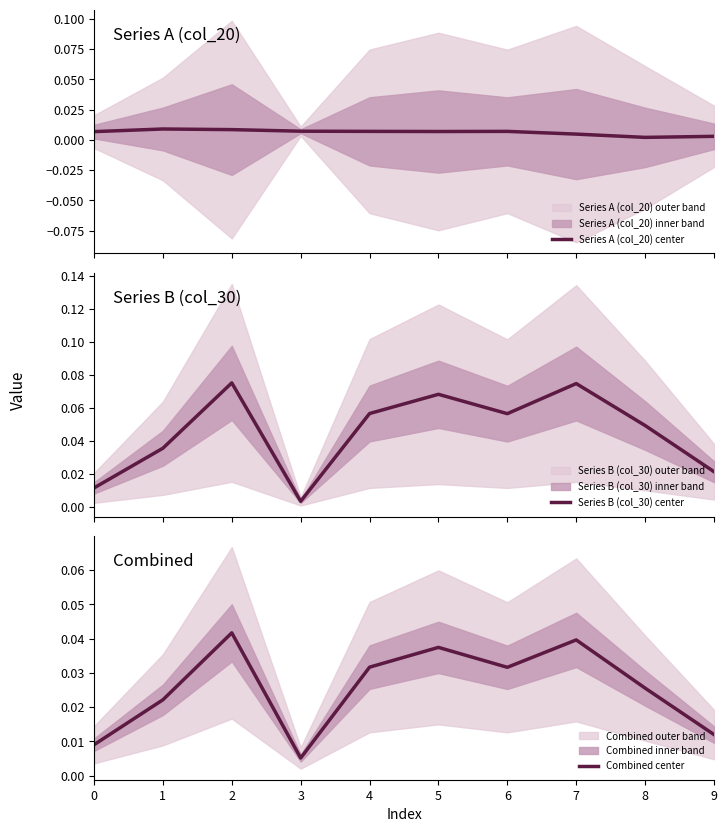

True or false: Combined center has a value of 0.0 at 0.

True